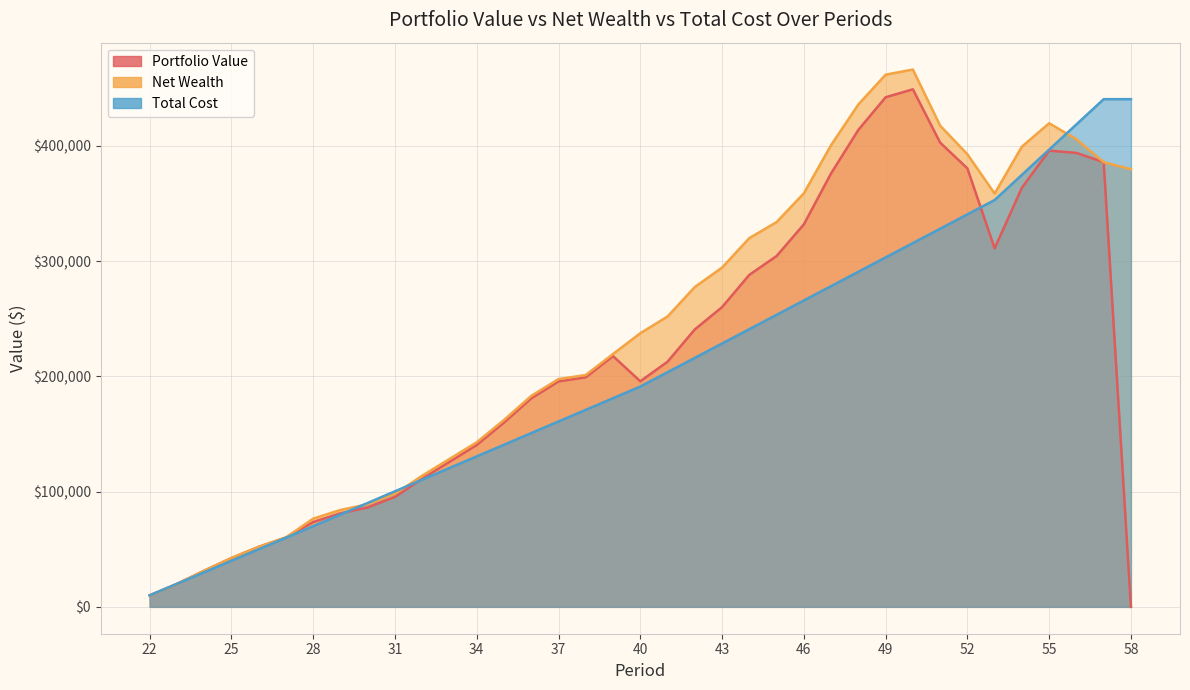

What is the value of the Total Cost point at the 12th from the left?

120512.5